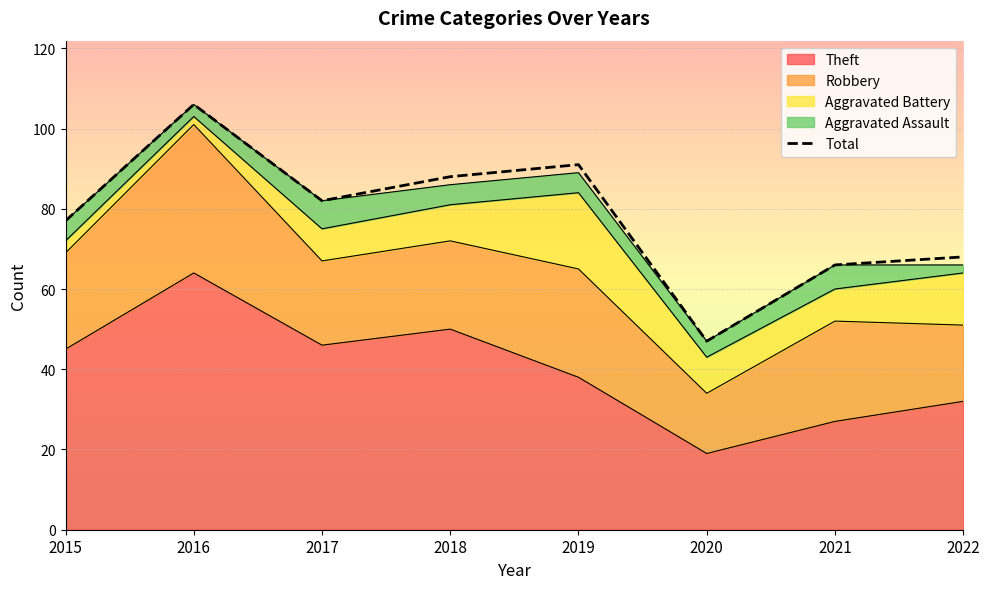

What is the average value?

78